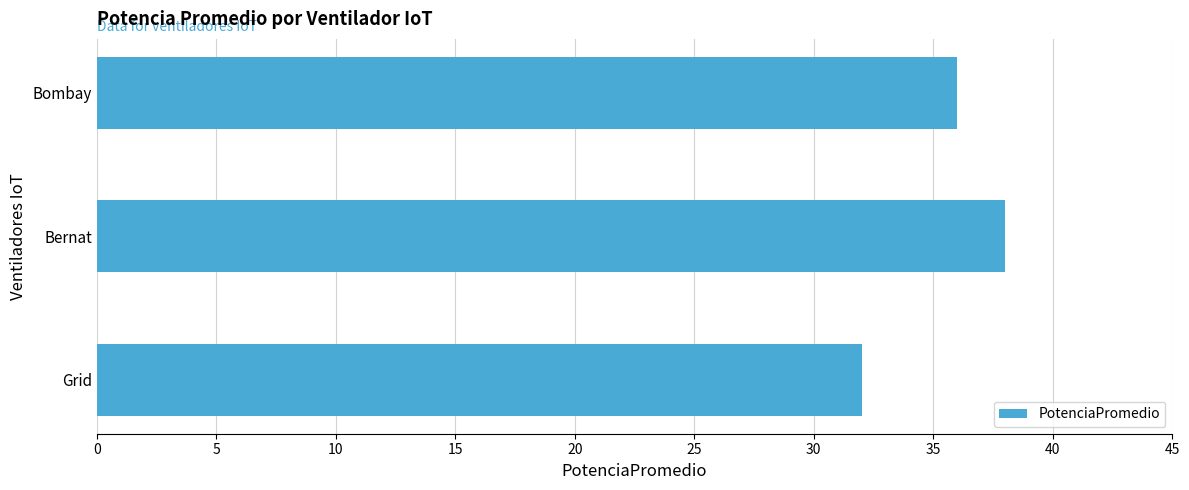

Which category has the lowest value across all series?

Grid